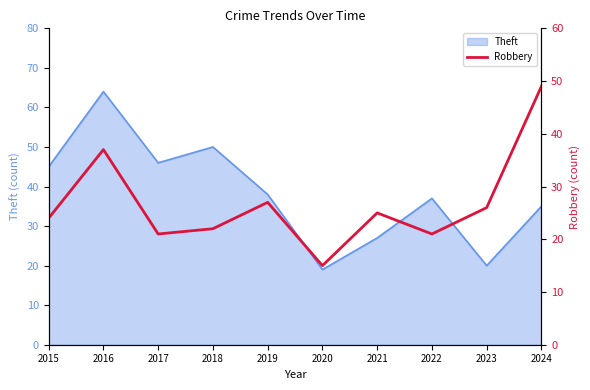

True or false: Theft has a value of 20 at 2023.

True